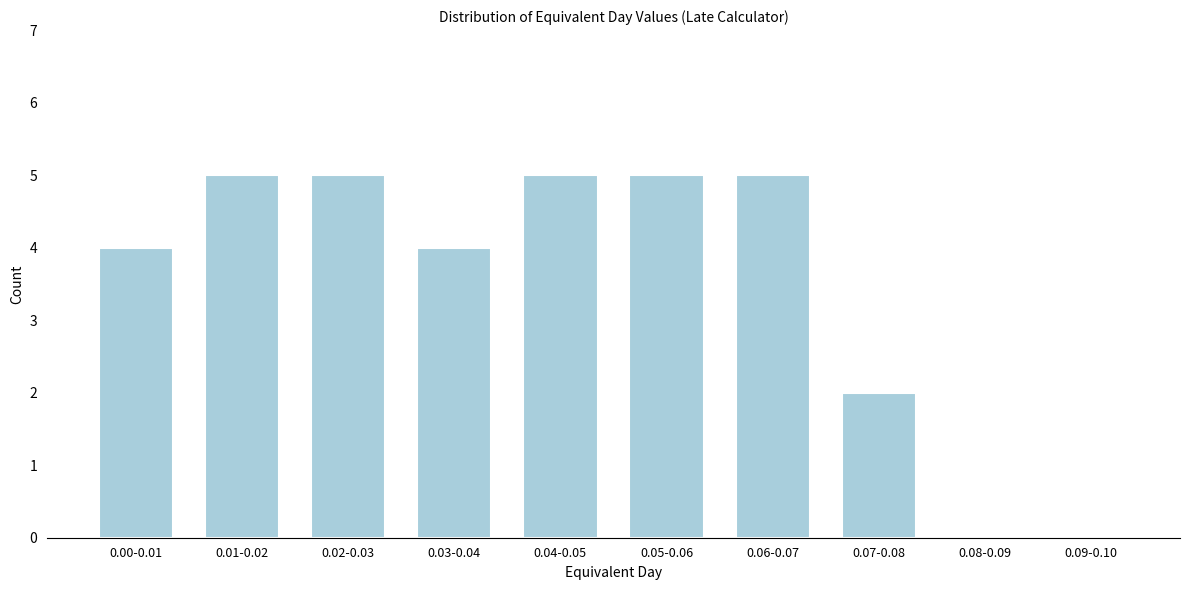

Reading left to right, list all the values displayed in this chart.

0.00-0.01=4	0.01-0.02=5	0.02-0.03=5	0.03-0.04=4	0.04-0.05=5	0.05-0.06=5	0.06-0.07=5	0.07-0.08=2	0.08-0.09=0	0.09-0.10=0